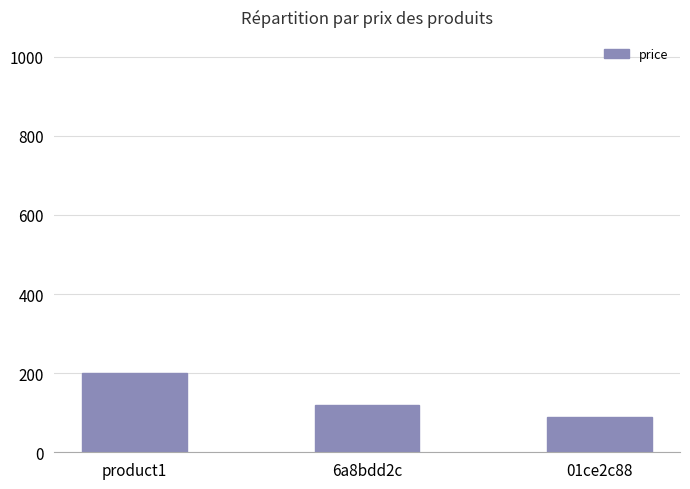

What is the approximate value at 01ce2c88?

89.9